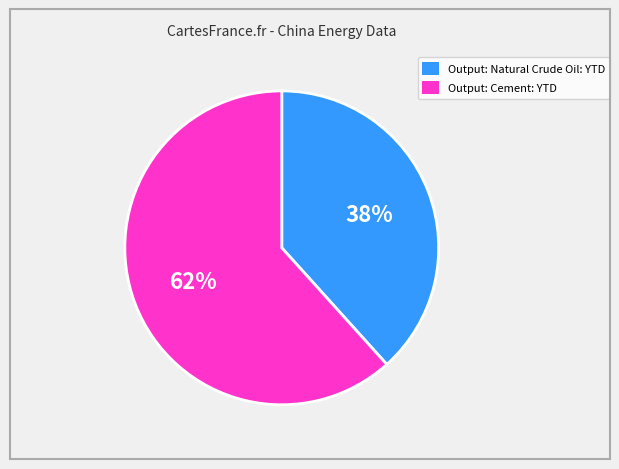

Which slice is the smallest?

Output: Natural Crude Oil: YTD